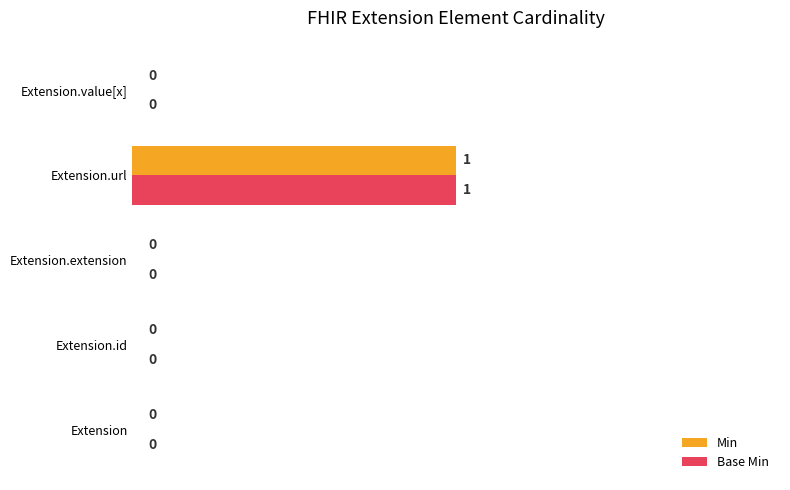

The Base Min series shows -1 at Extension.extension. True or false?

False